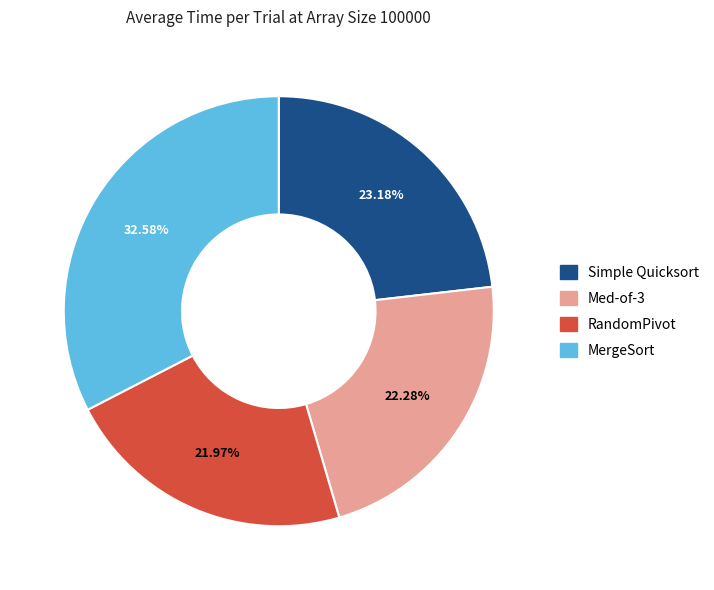

To the nearest percent, what percentage of the pie is Simple Quicksort?

23%